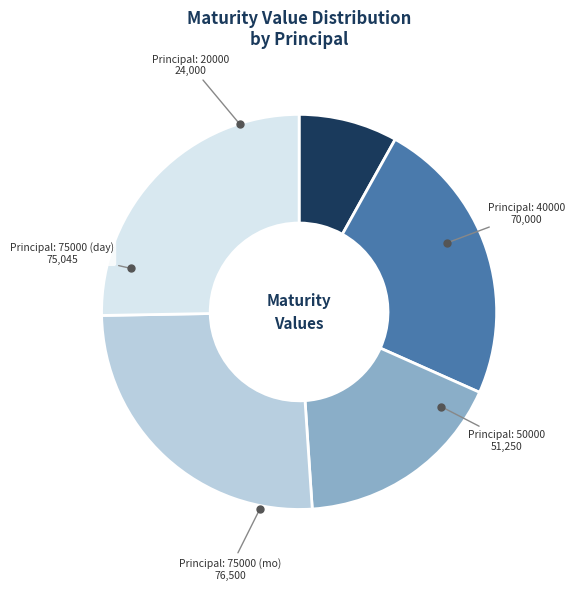

Is there any slice that represents more than half of the pie?

No